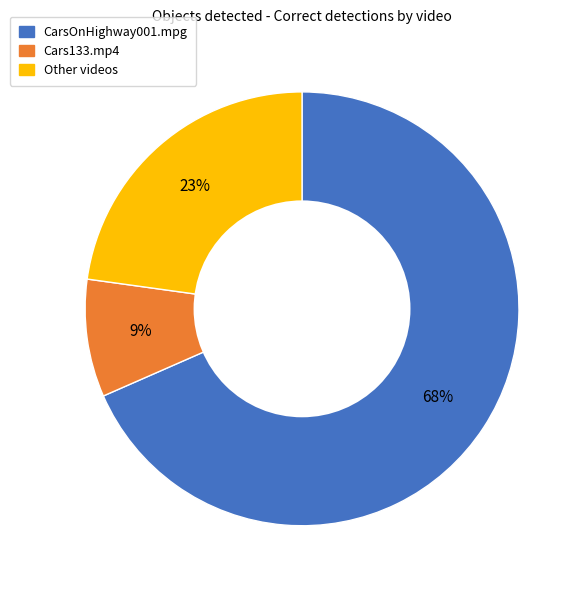

Is CarsOnHighway001.mpg the majority of the pie?

Yes